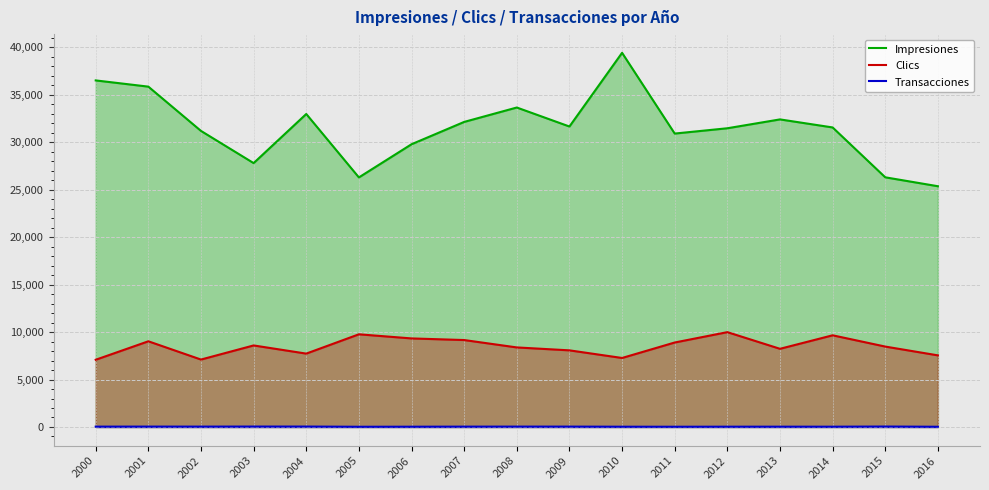

Where does the Clics series first go above 8467?

2001